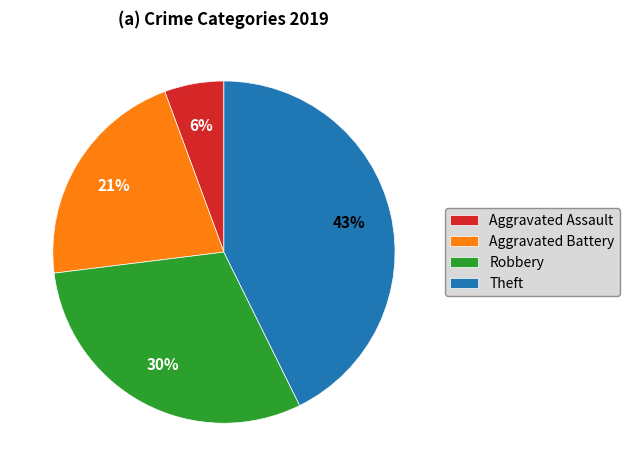

Count the number of slices in the pie.

4